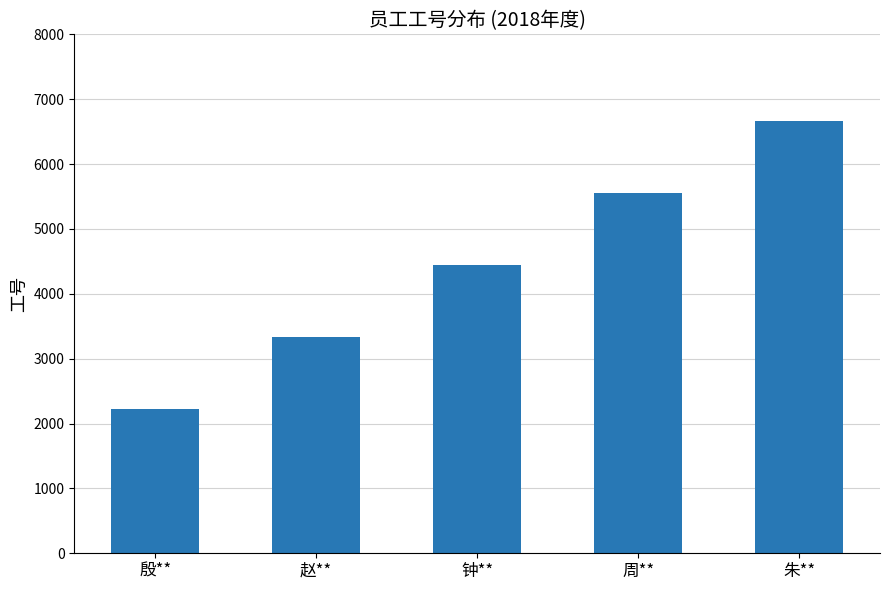

Which has a higher value, 殷** or 周**?

周**